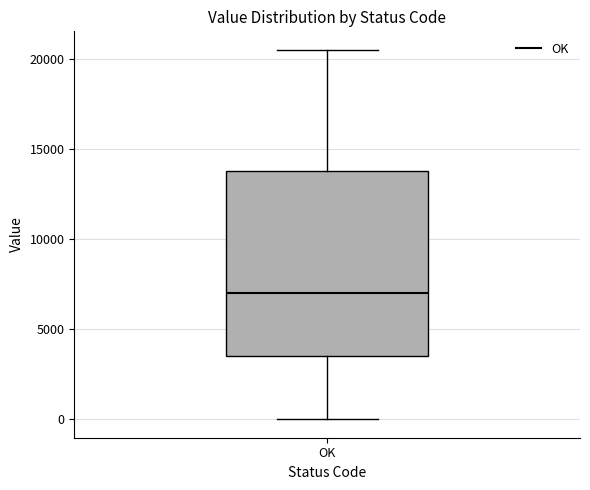

Read this box plot against the y-axis: the position of the median line, the range covered by the box, and the ends of both whiskers. The values are not printed on the chart, so give them approximately, as read against the axis.

median 7000, box 3500 to 14000, whiskers 0 to 20500